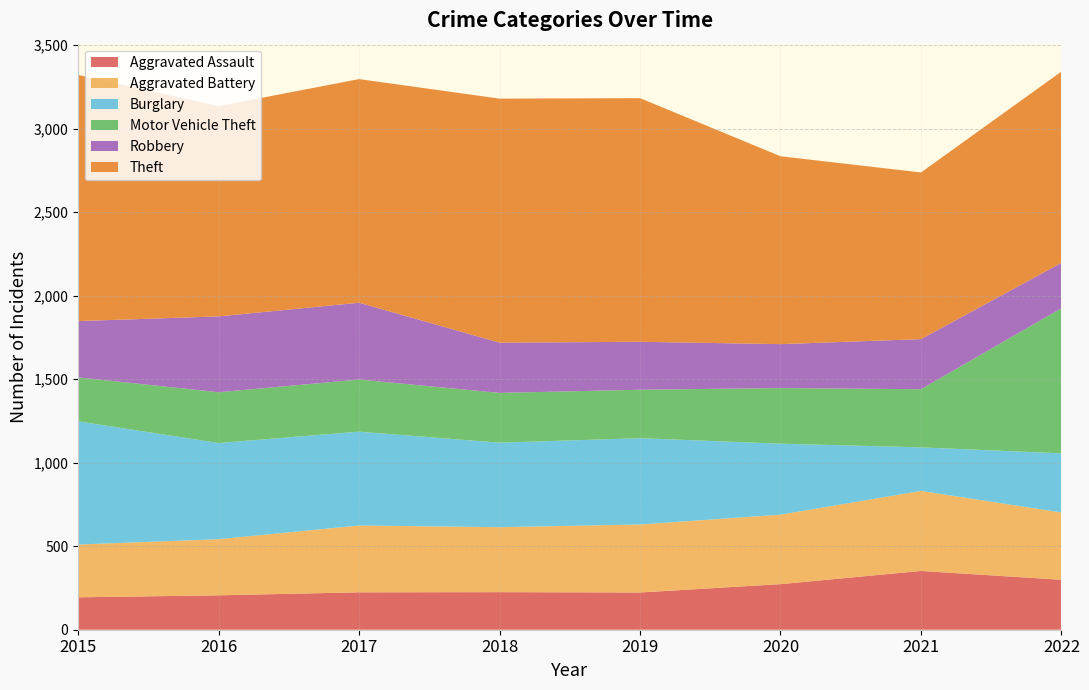

Reading left to right, extract all data points from this chart.

Aggravated Assault: 194	206	224	225	223	273	352	299
Aggravated Battery: 316	336	400	389	407	416	479	403
Burglary: 738	576	562	506	517	425	261	354
Motor Vehicle Theft: 263	304	312	298	290	333	348	869
Robbery: 337	454	460	301	287	263	300	272
Theft: 1474	1259	1339	1461	1459	1125	998	1145